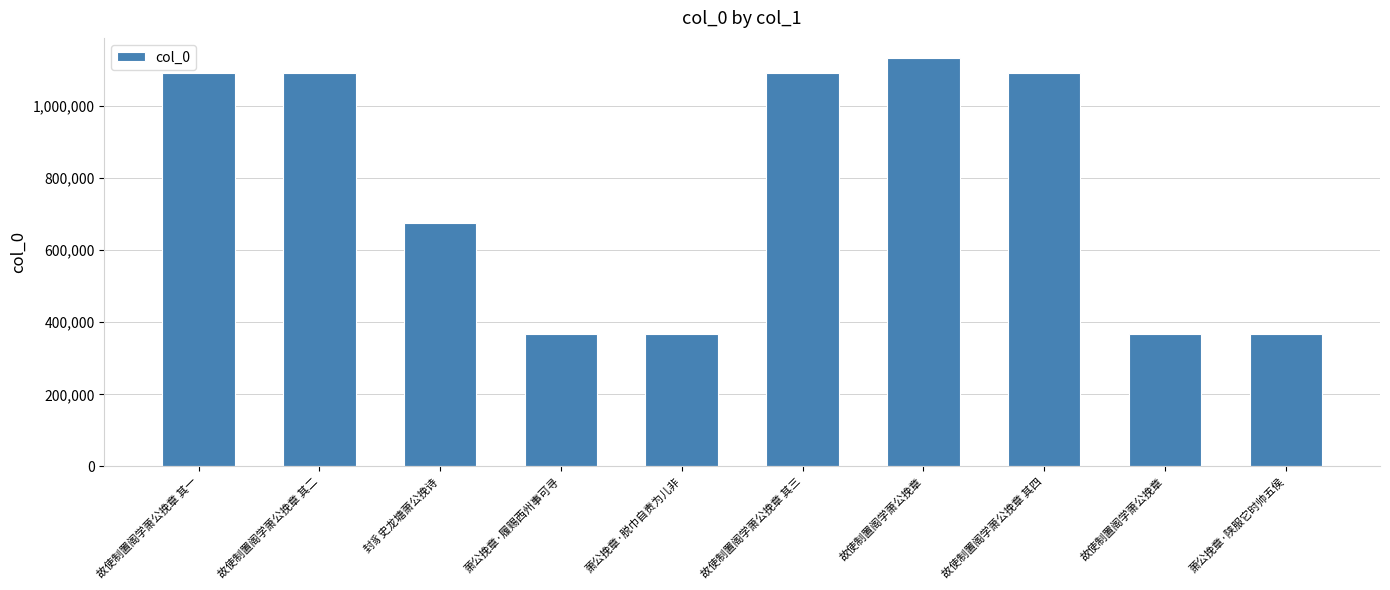

At which category does the chart reach its minimum across all series?

萧公挽章·陕服它时帅五侯